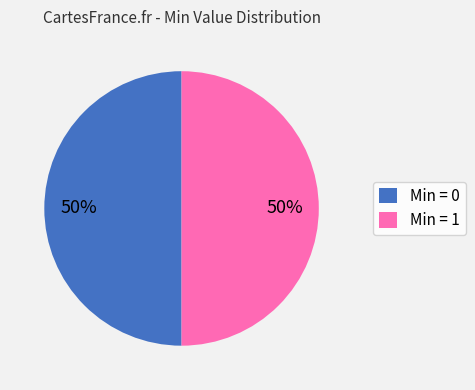

To the nearest percent, what is the average slice percentage?

50%